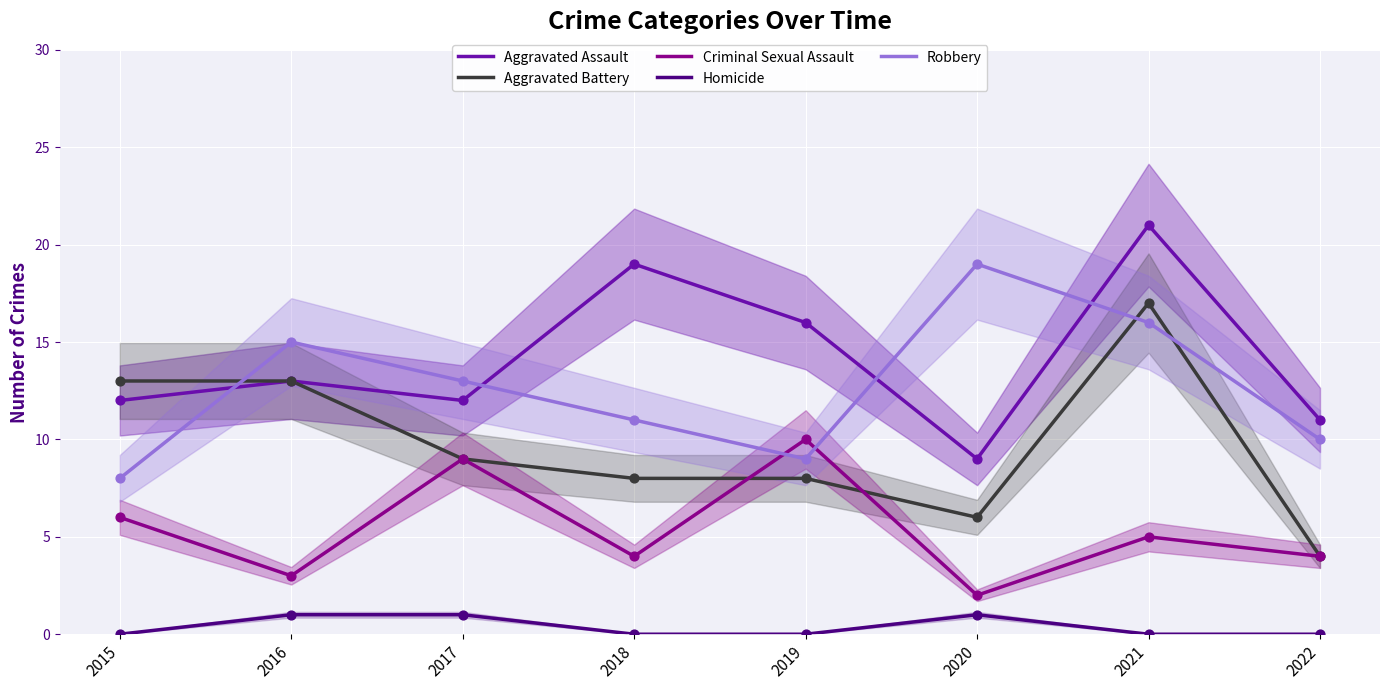

At how many categories does at least one series exceed 16?

3